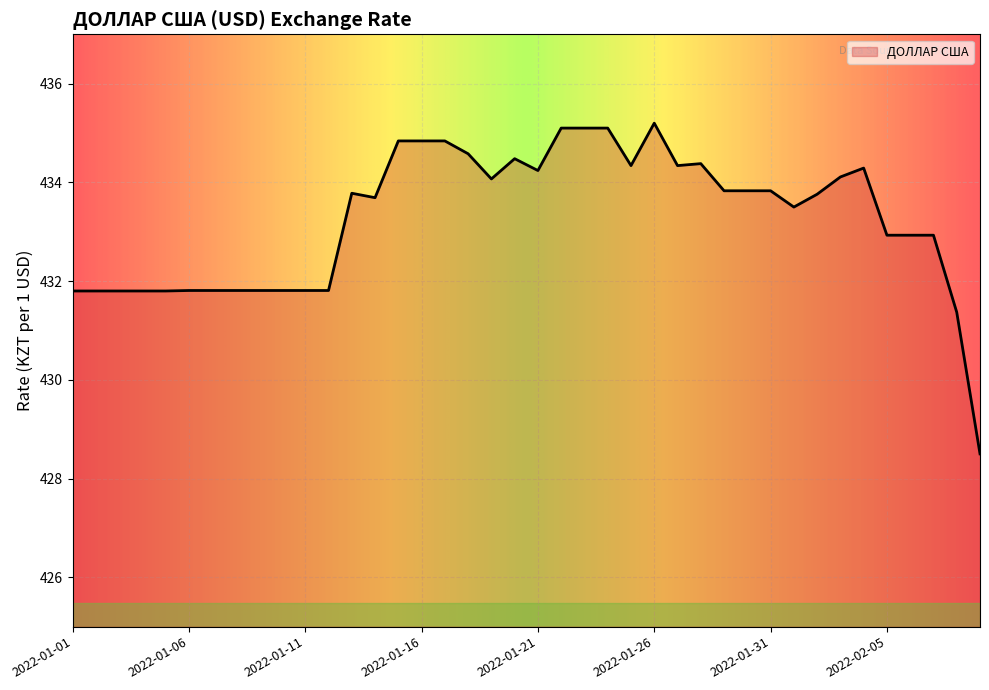

What is the difference between the maximum and minimum values?

6.7